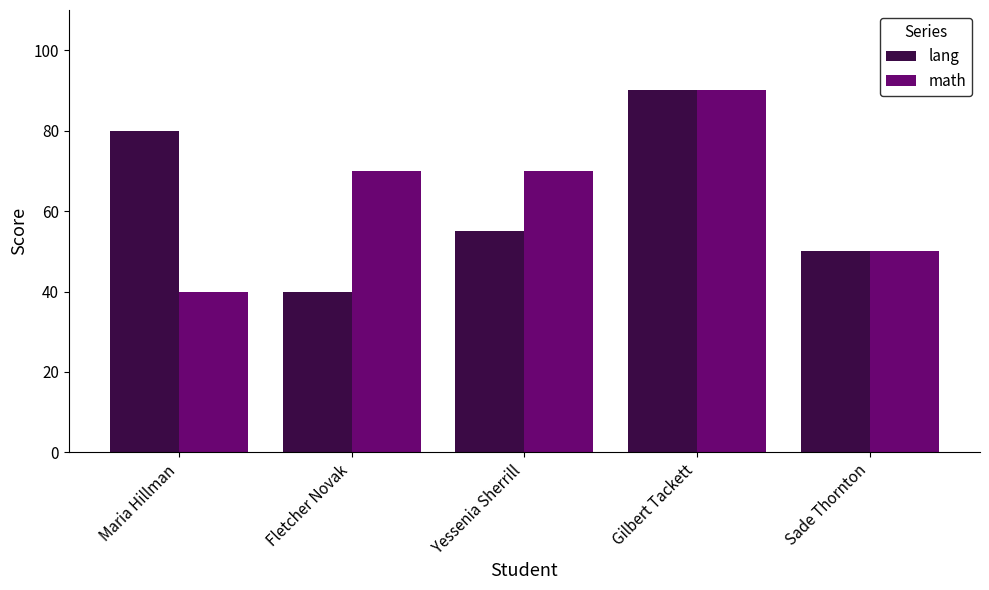

The value of math at Gilbert Tackett is 122. True or false?

False